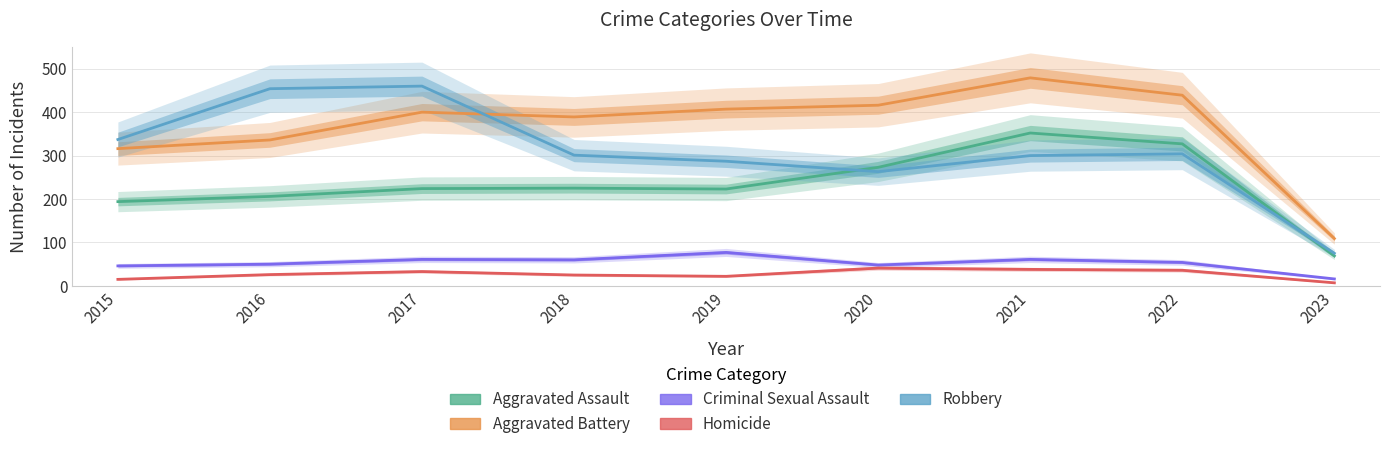

What is the highest value of the Aggravated Assault series?

352